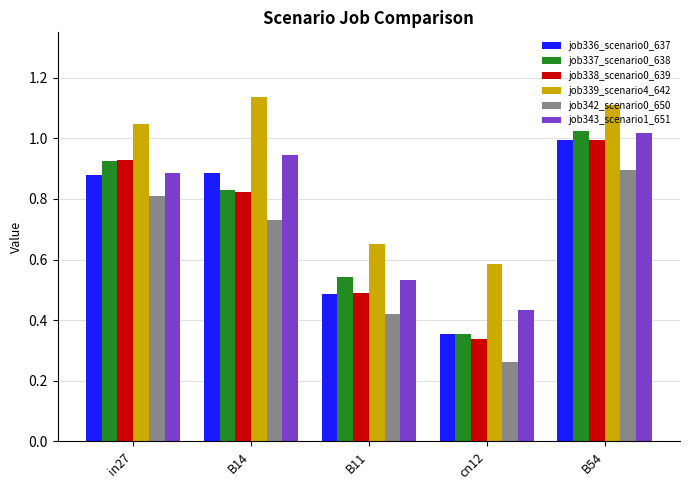

What is the average value of the job342_scenario0_650 series?

0.6